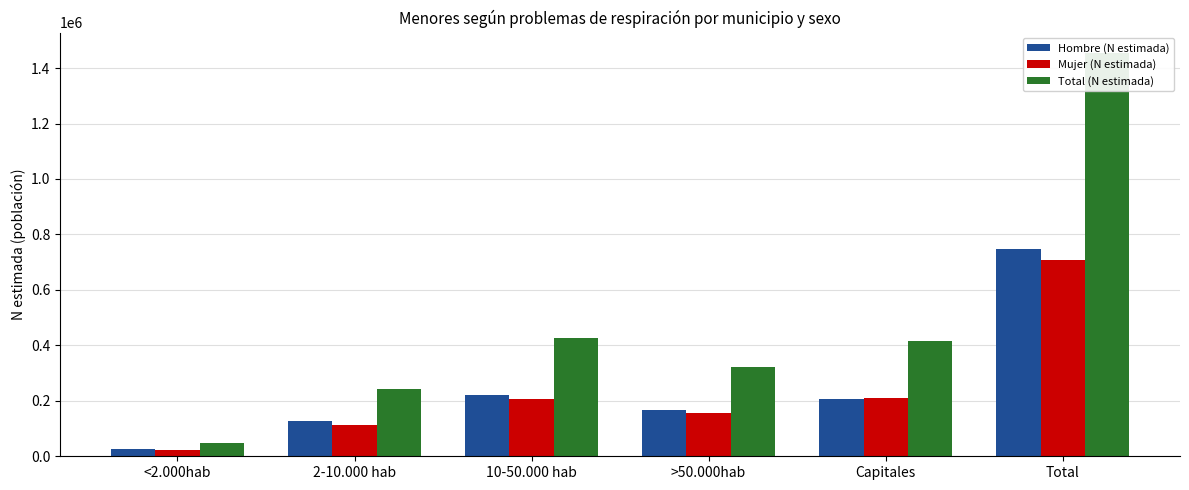

Which category has the lowest value in the Mujer (N estimada) series?

<2.000hab